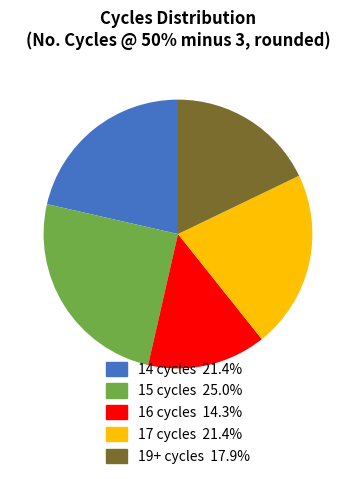

Is there any slice that represents more than half of the pie?

No